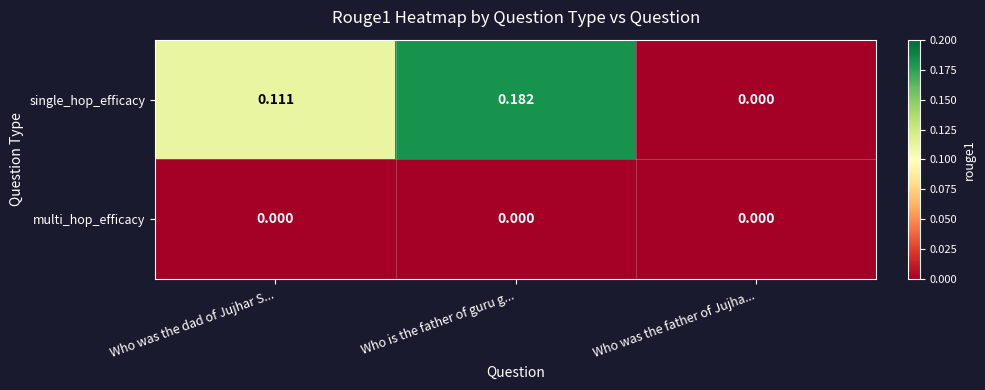

Between Who was the dad of Jujhar S... and Who was the father of Jujha..., which series saw the biggest shift?

single_hop_efficacy